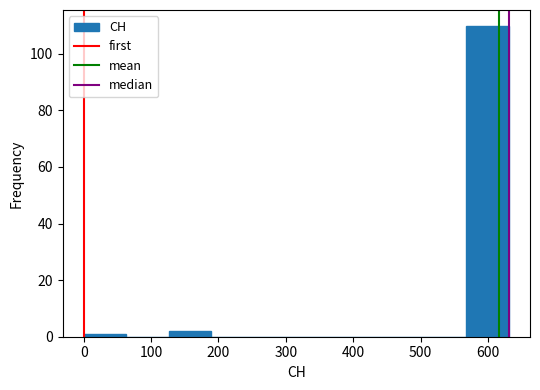

Over which range of the x-axis is the bar tallest?

570 to 630